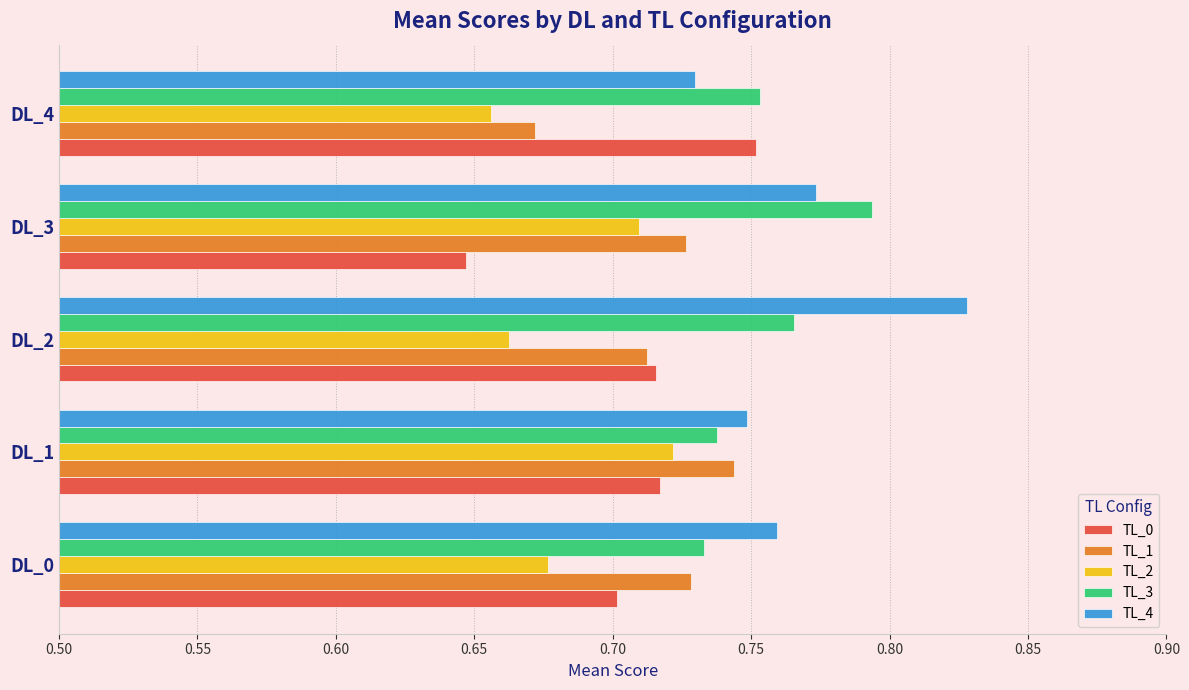

Rank the series by their maximum value, from highest to lowest.

TL_4, TL_3, TL_0, TL_1, TL_2